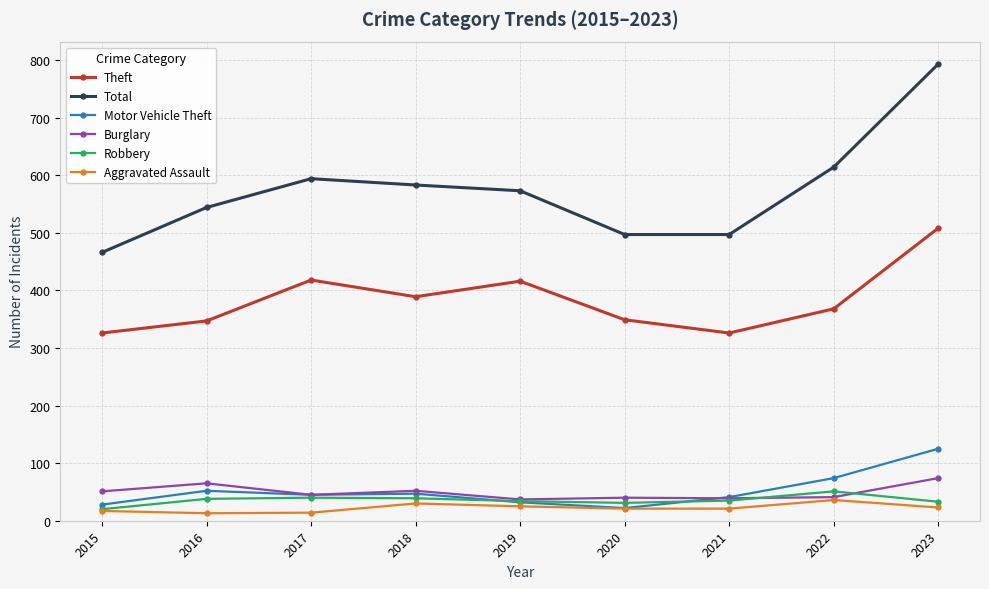

True or false: Total has more than 0 interior local peaks.

True